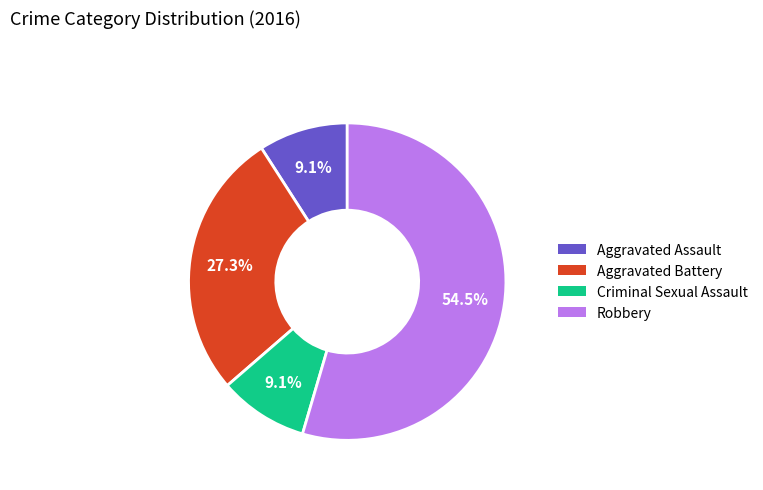

What is the largest slice in the pie chart?

Robbery